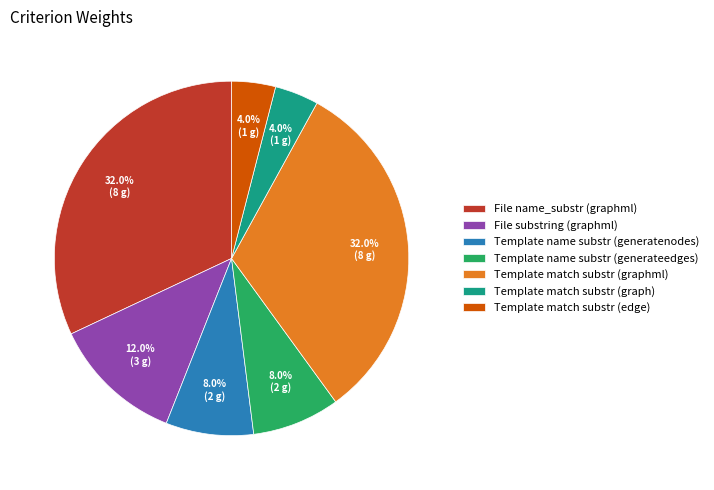

Combined, what portion of the pie is Template match substr (edge) and Template name substr (generatenodes)?

12.0%